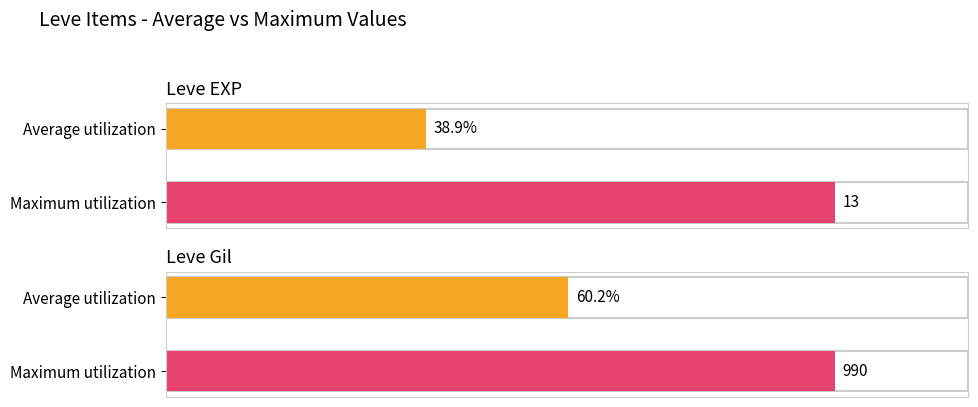

Is it true that Leve EXP equals 1 at Hempen Cowl?

False